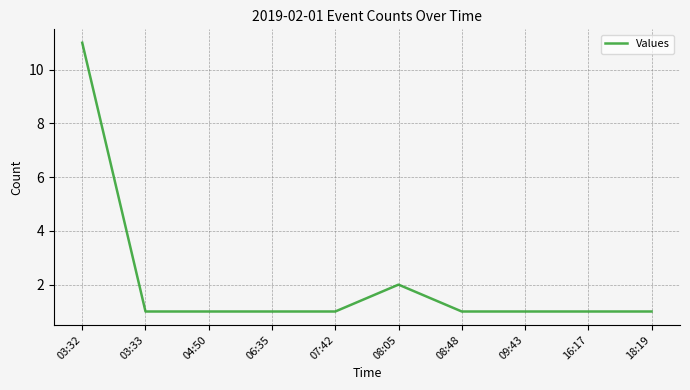

How many lines are shown in the chart?

1